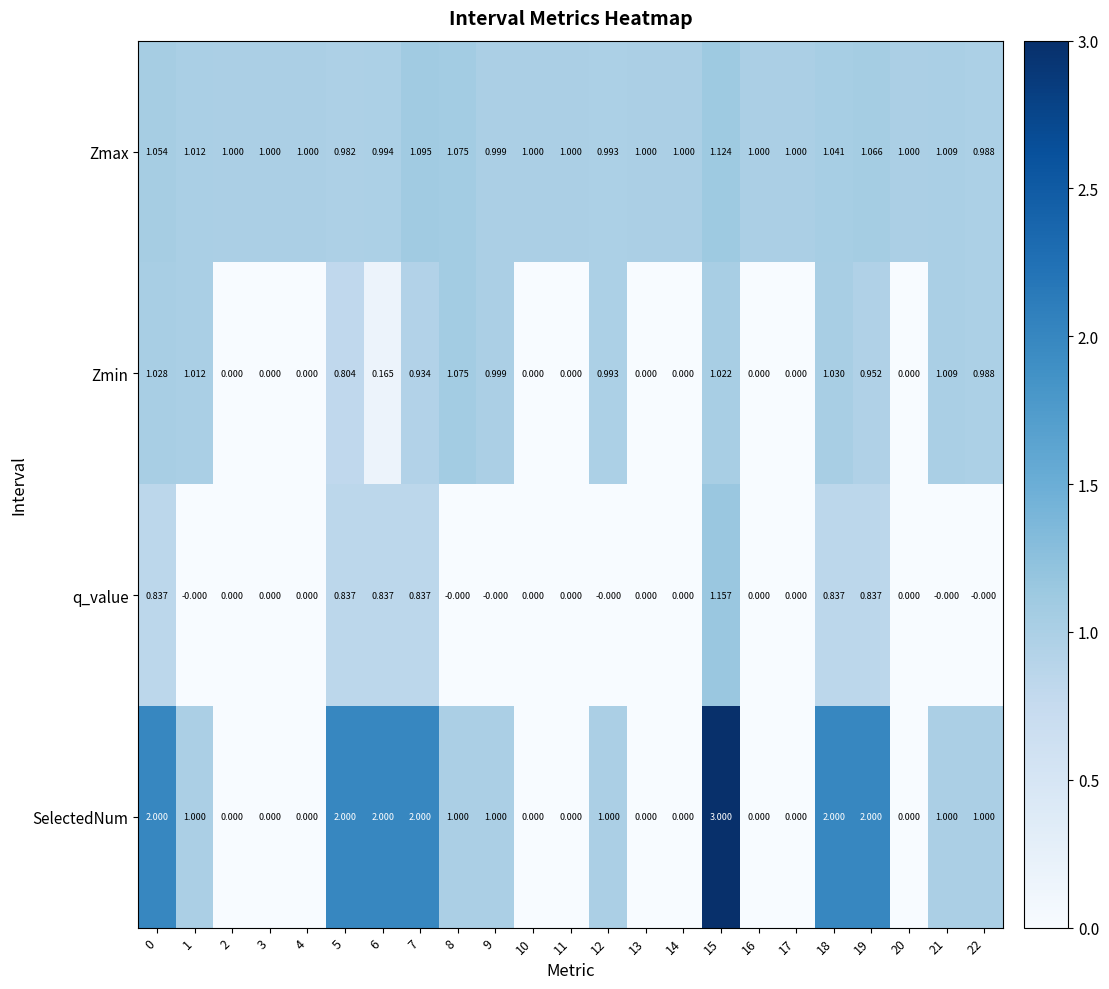

At which category is the sum across all series the highest?

15